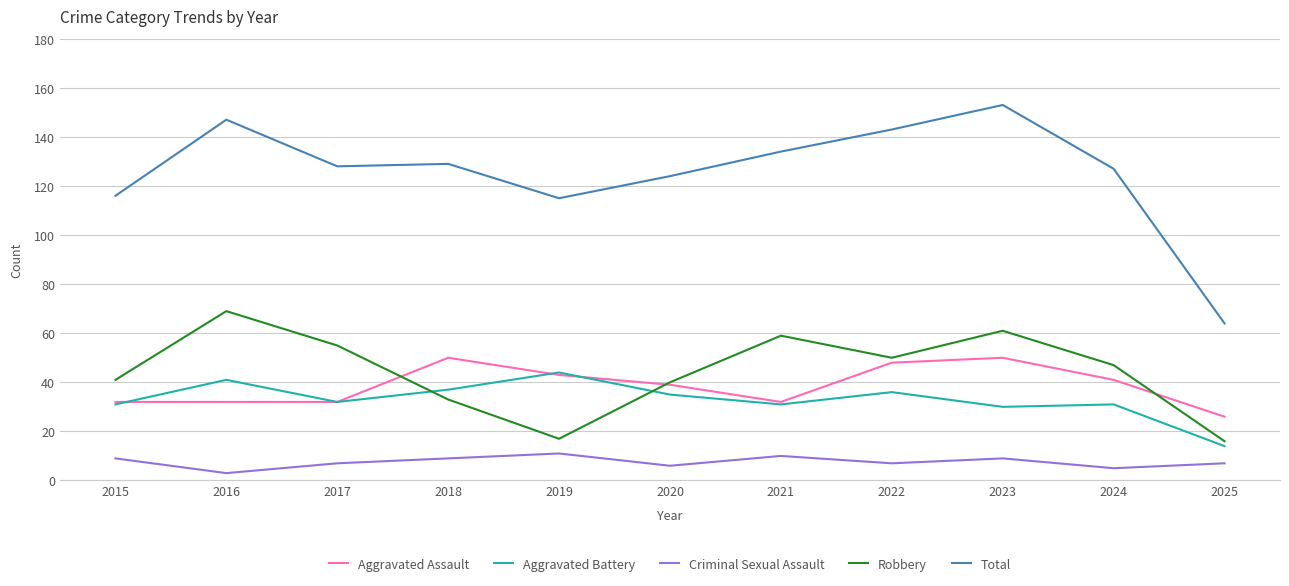

Reading left to right, what are all the values shown in this chart?

Aggravated Assault: 2015=32	2016=32	2017=32	2018=50	2019=43	2020=39	2021=32	2022=48	2023=50	2024=41	2025=26
Aggravated Battery: 2015=31	2016=41	2017=32	2018=37	2019=44	2020=35	2021=31	2022=36	2023=30	2024=31	2025=14
Criminal Sexual Assault: 2015=9	2016=3	2017=7	2018=9	2019=11	2020=6	2021=10	2022=7	2023=9	2024=5	2025=7
Robbery: 2015=41	2016=69	2017=55	2018=33	2019=17	2020=40	2021=59	2022=50	2023=61	2024=47	2025=16
Total: 2015=116	2016=147	2017=128	2018=129	2019=115	2020=124	2021=134	2022=143	2023=153	2024=127	2025=64